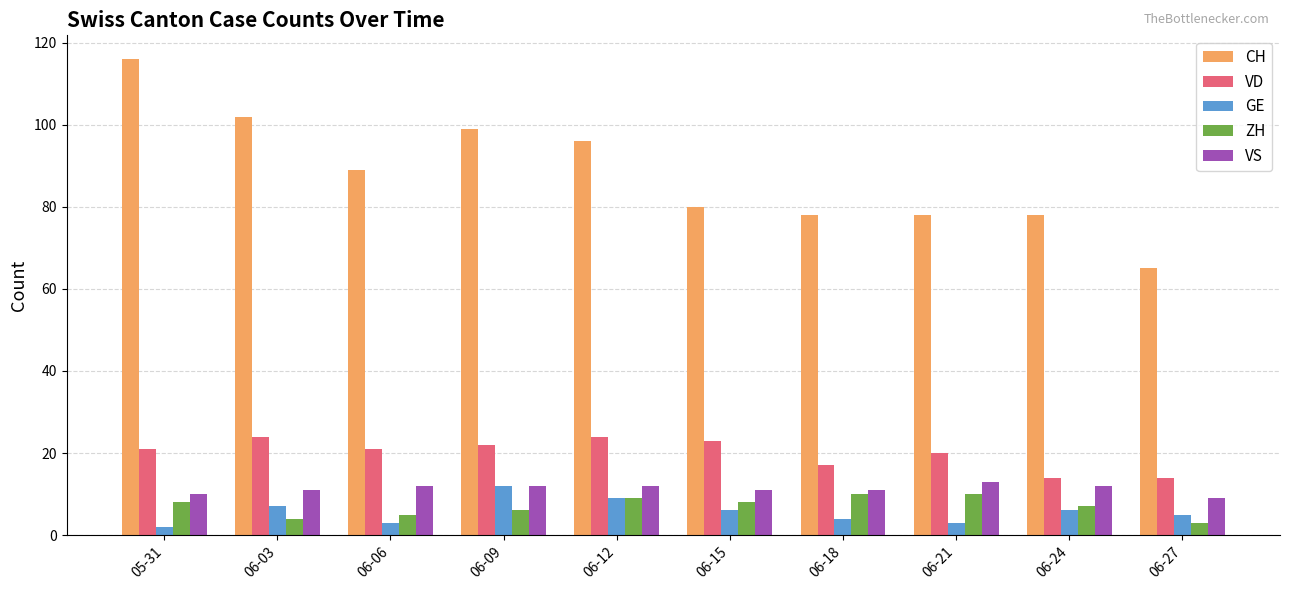

Rank the series by their maximum value, from highest to lowest.

CH, VD, VS, GE, ZH